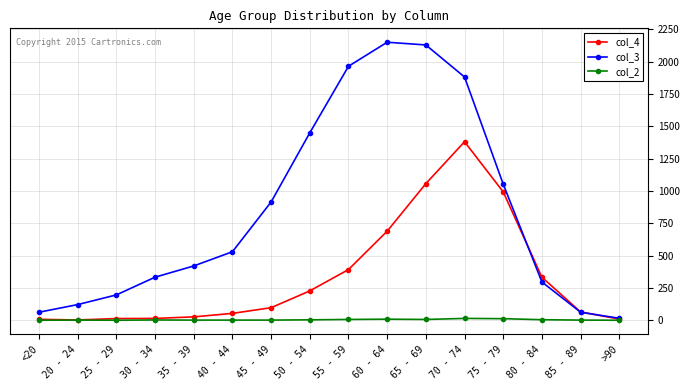

Which series has the widest spread of values?

col_3